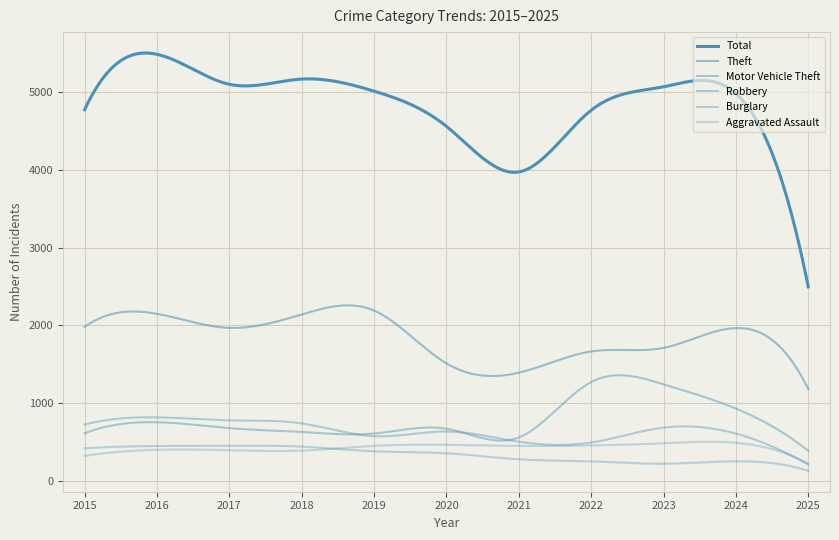

True or false: Robbery and Total cross at least once.

False